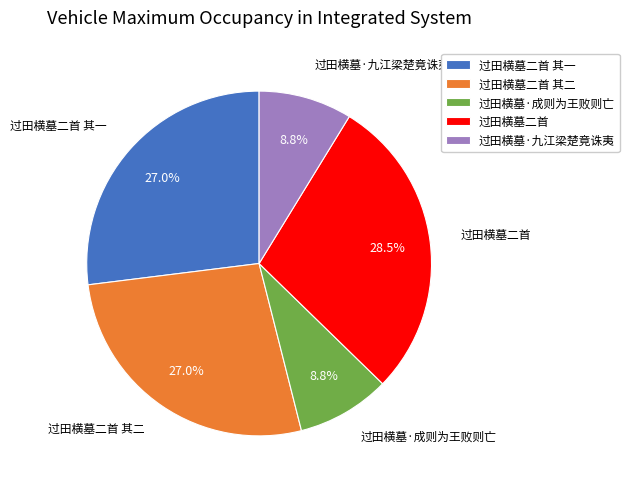

Does any single category account for the majority?

No